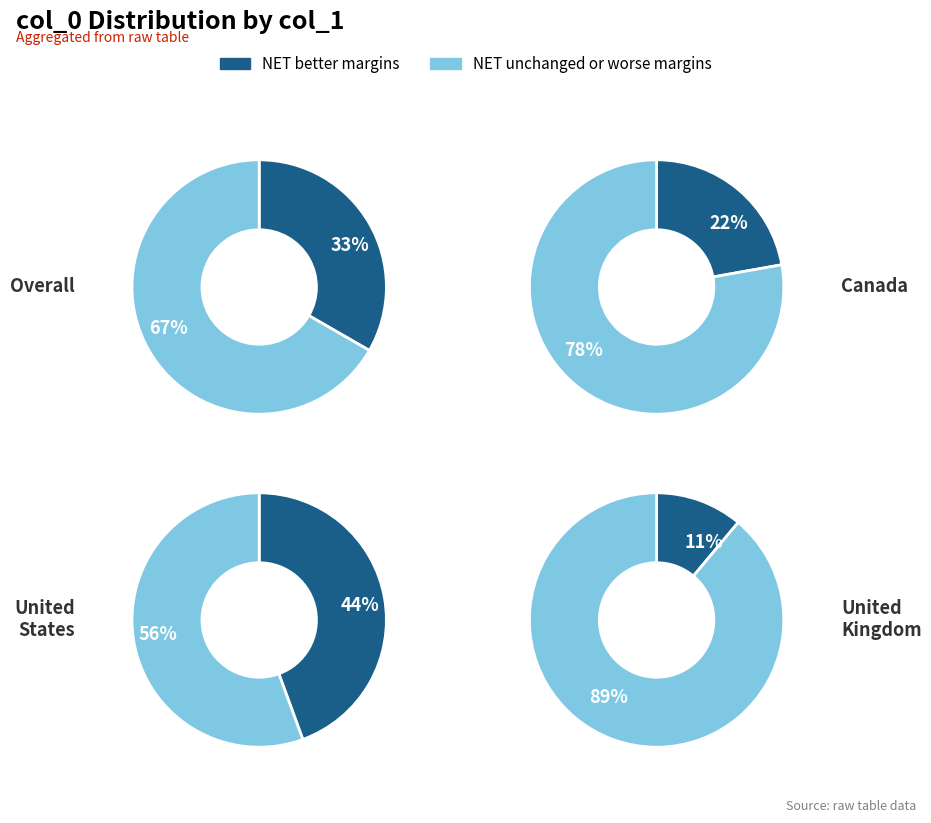

What percentage is NOT represented by 15?

88.9%